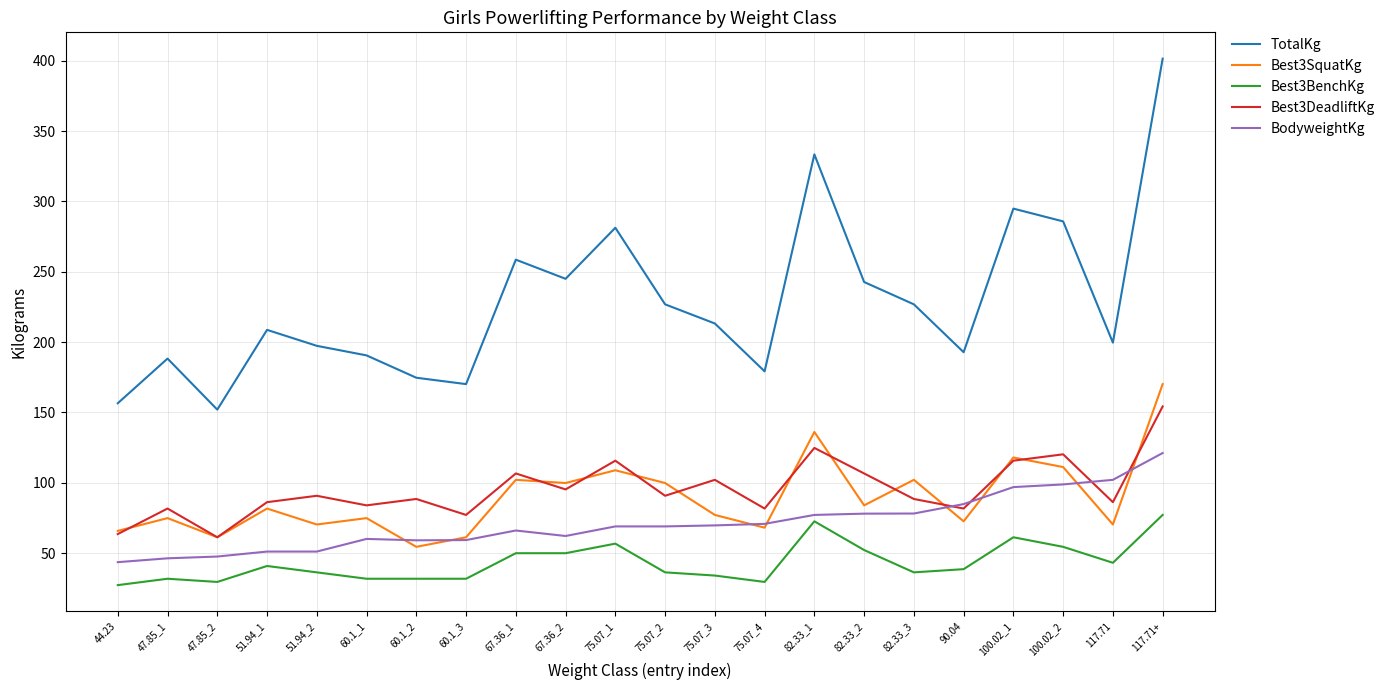

True or false: Best3BenchKg and Best3DeadliftKg intersect in this chart.

False